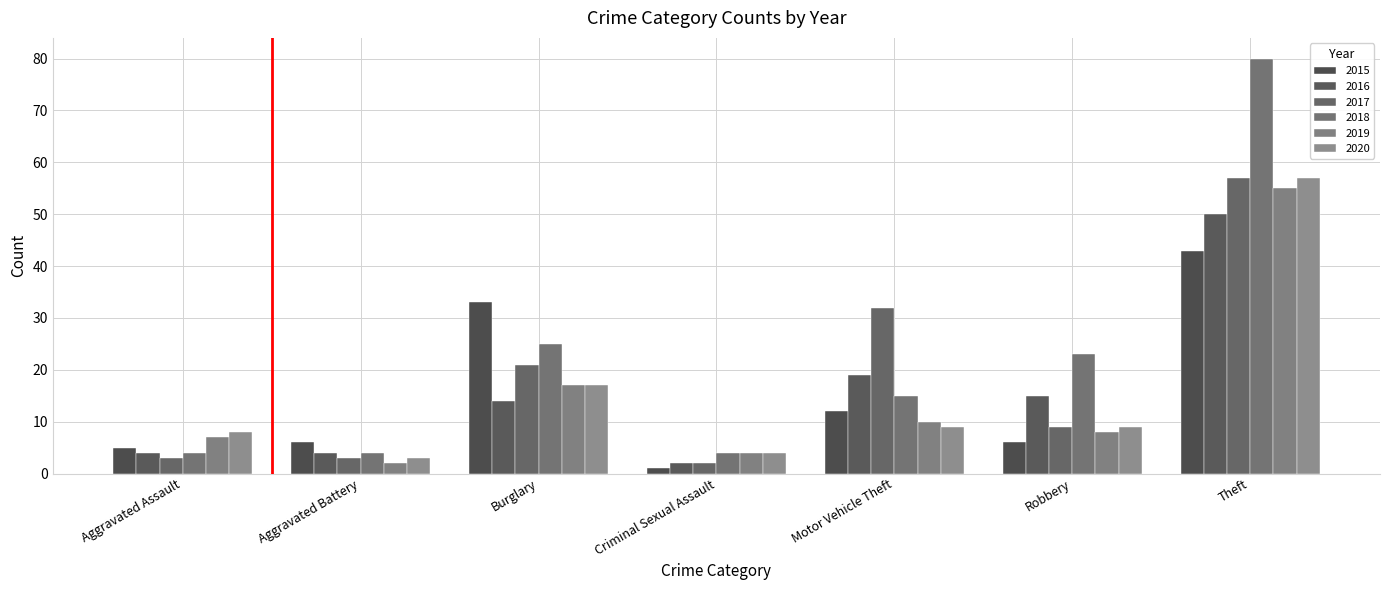

At how many categories does at least one series exceed 31?

3